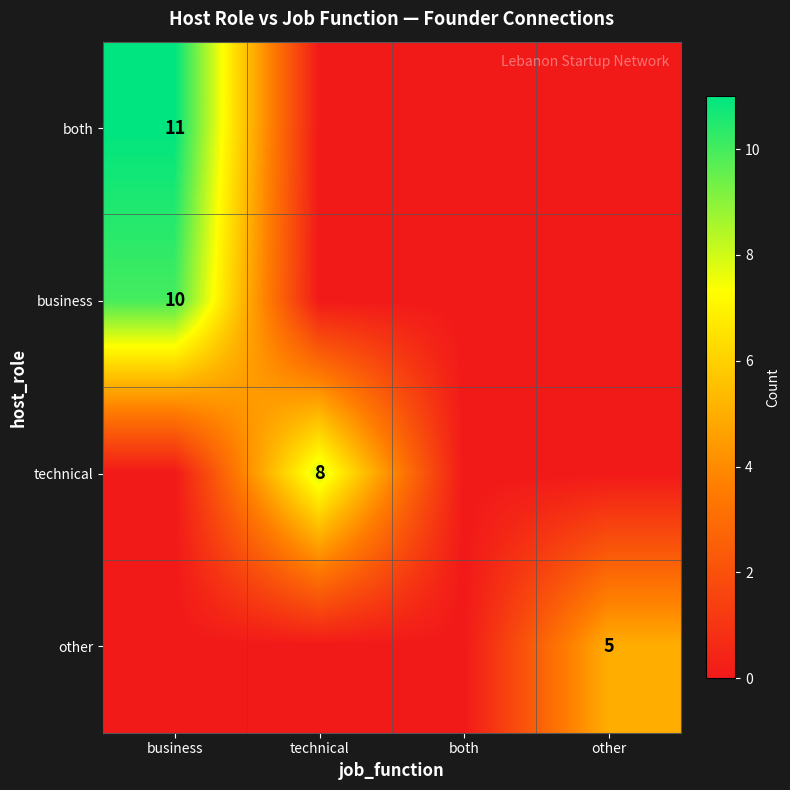

Is it true that other equals -3 at both?

False